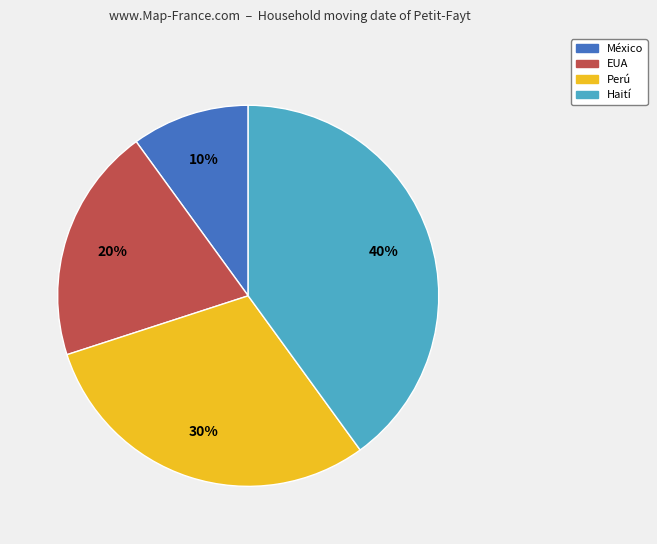

To the nearest percent, what portion does EUA represent?

20%